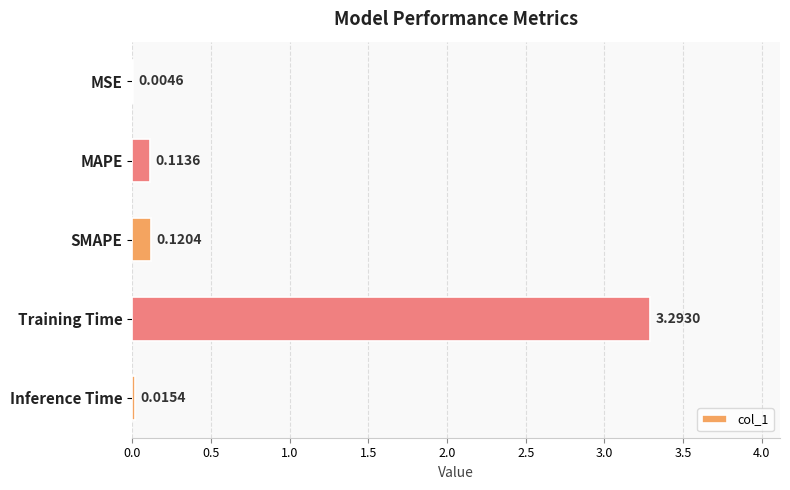

Where is the data nearest to the value 1?

SMAPE